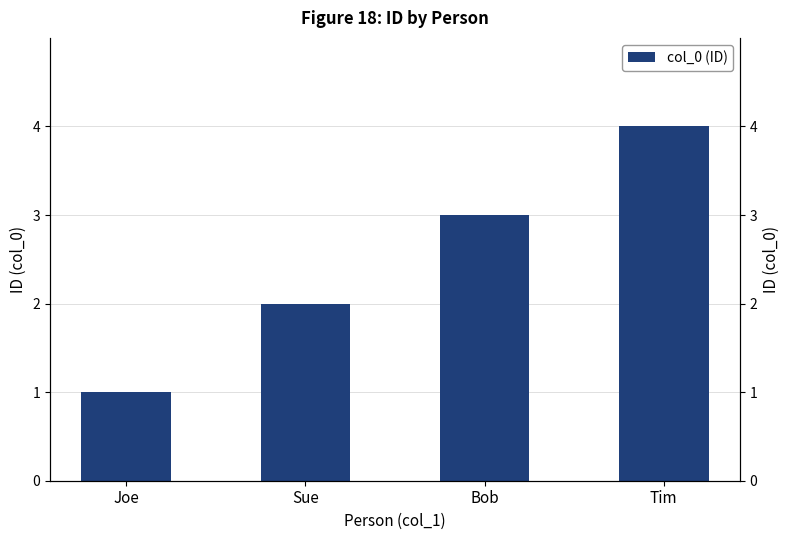

What is the smallest value displayed?

1